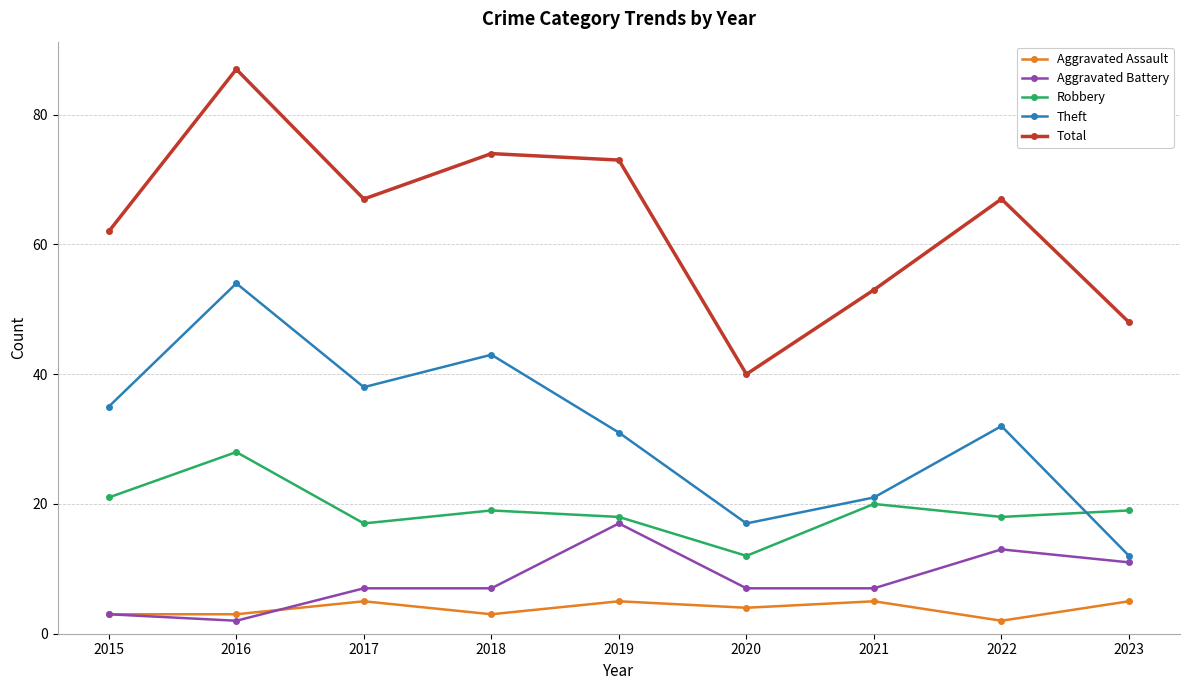

What value does the Aggravated Battery series have at 2023?

11